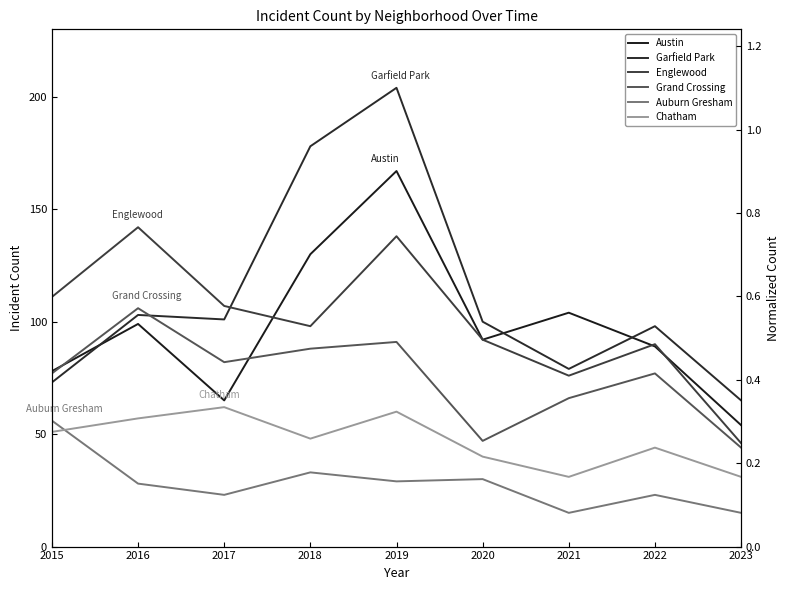

Between 2021 and 2015, which is larger?

2021